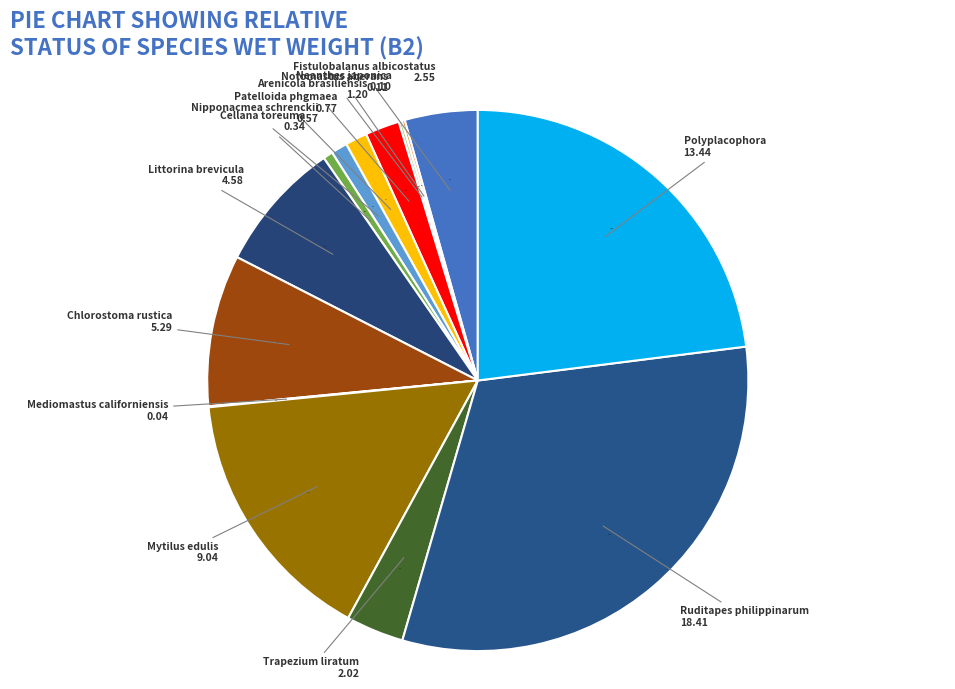

To the nearest percent, what is the difference between the largest and smallest slice percentages?

31%